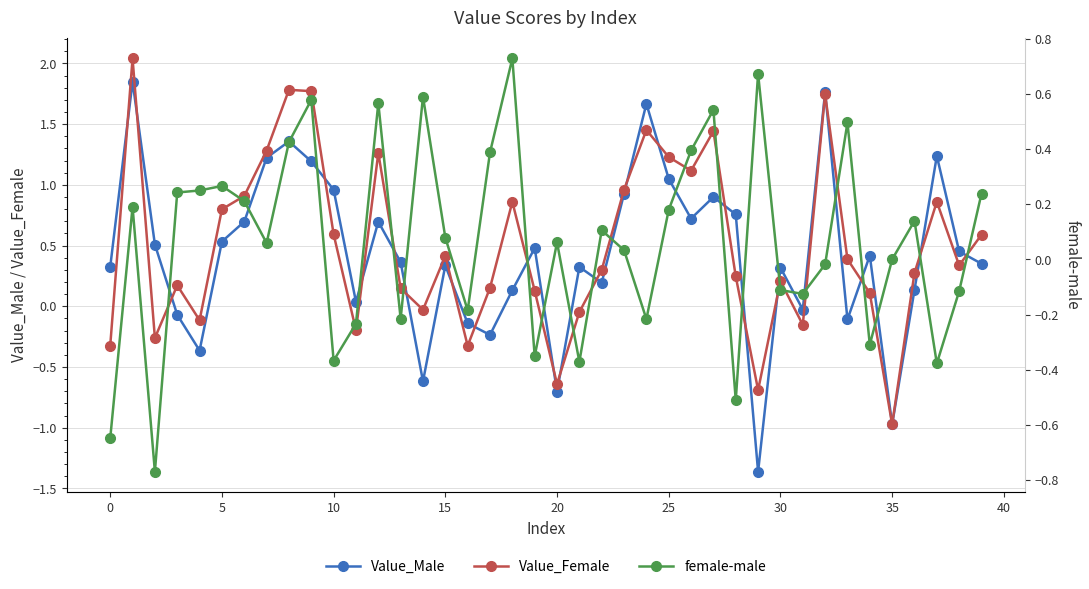

How many data points does each series have?

40